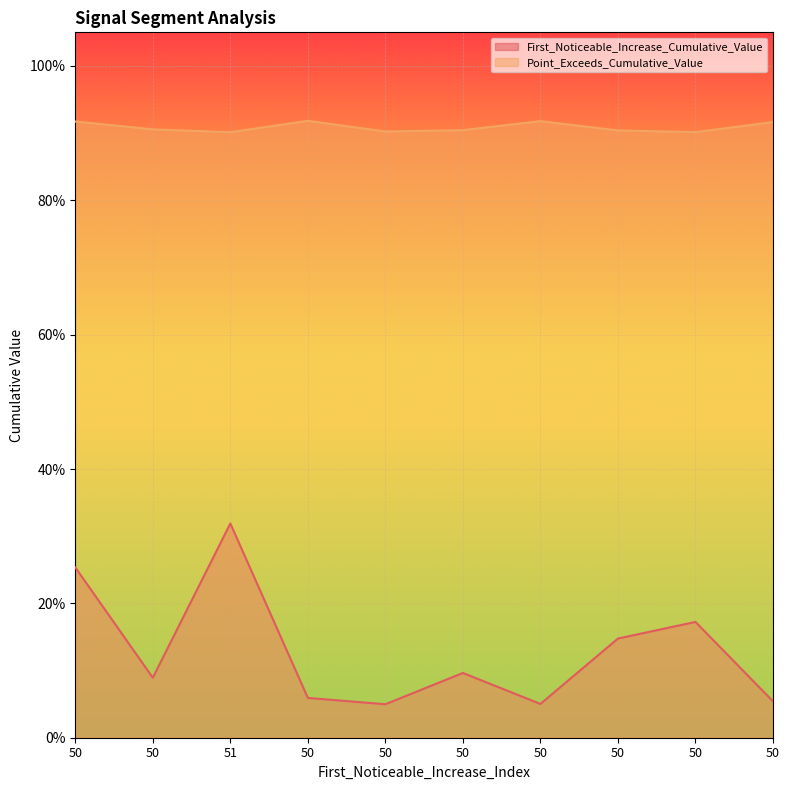

Is it true that First_Noticeable_Increase_Cumulative_Value equals 0.0 at 50?

False